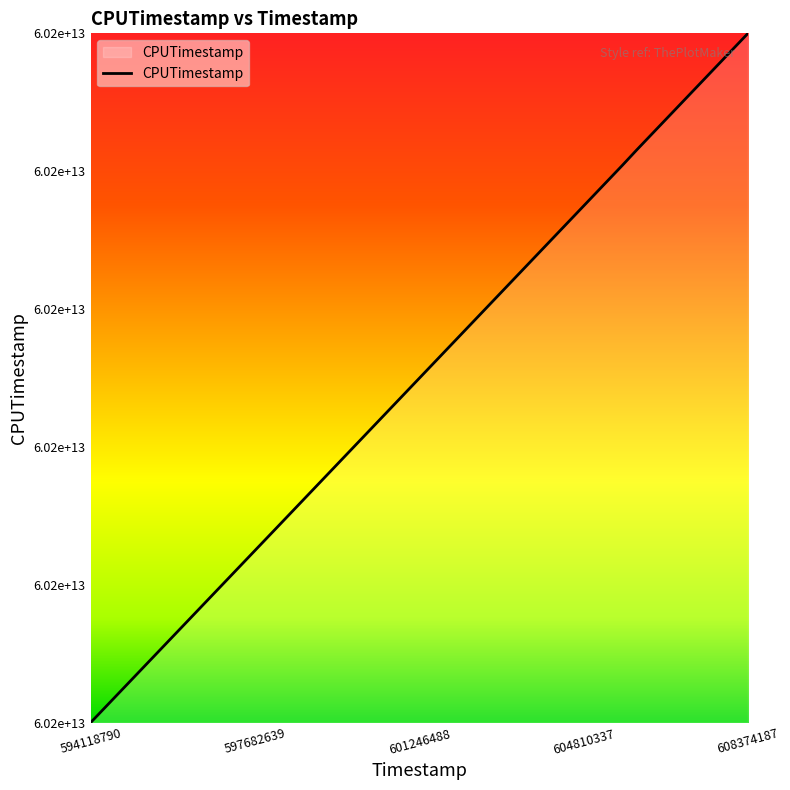

Does the chart have visible grid lines?

No